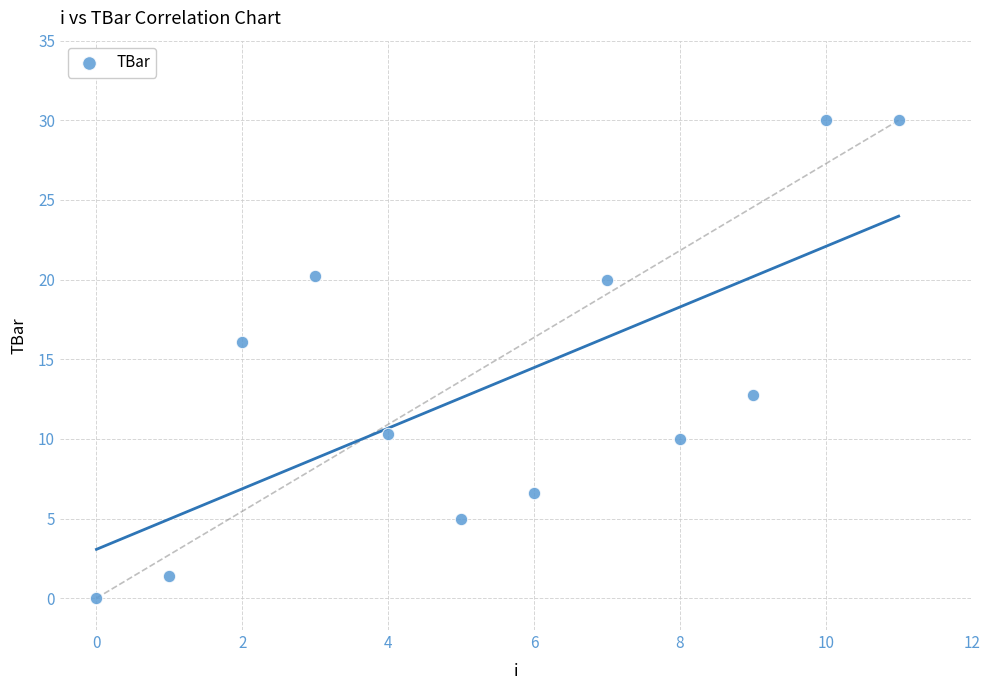

What is the range of Y values (max minus min)?

30.0